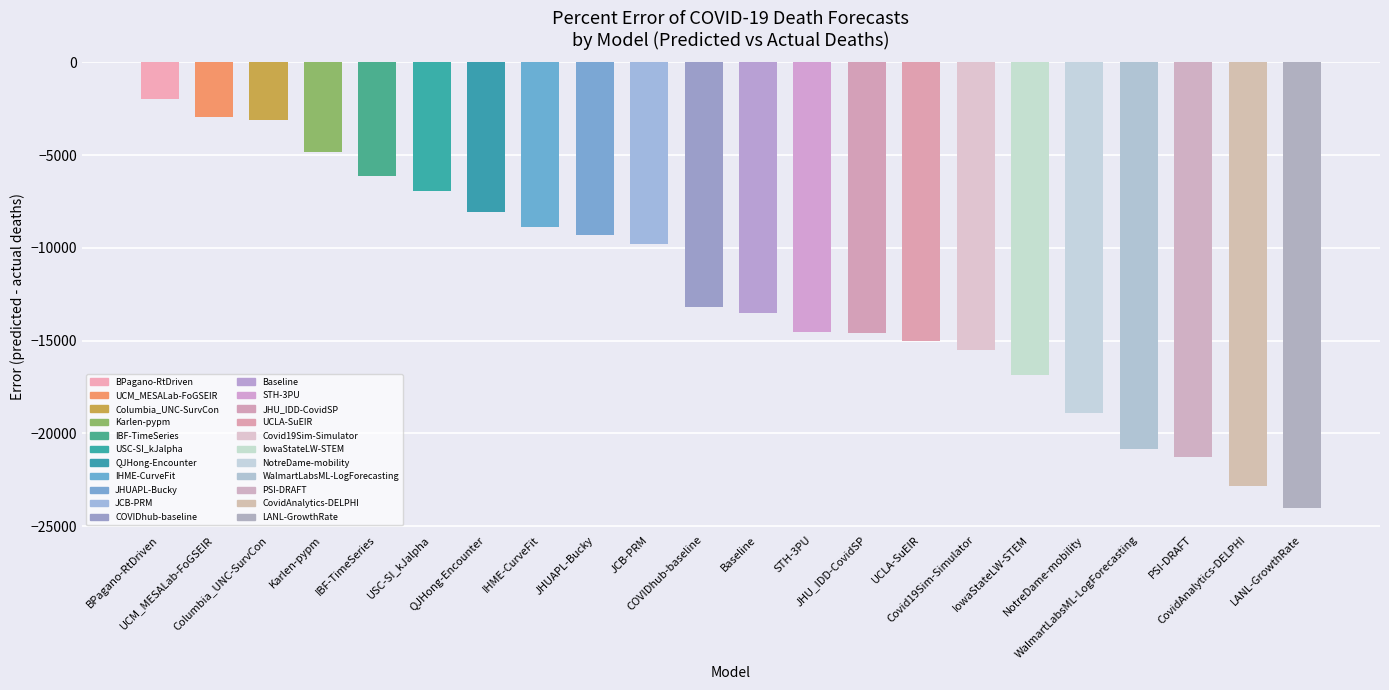

At which label does the data first exceed -13174?

BPagano-RtDriven